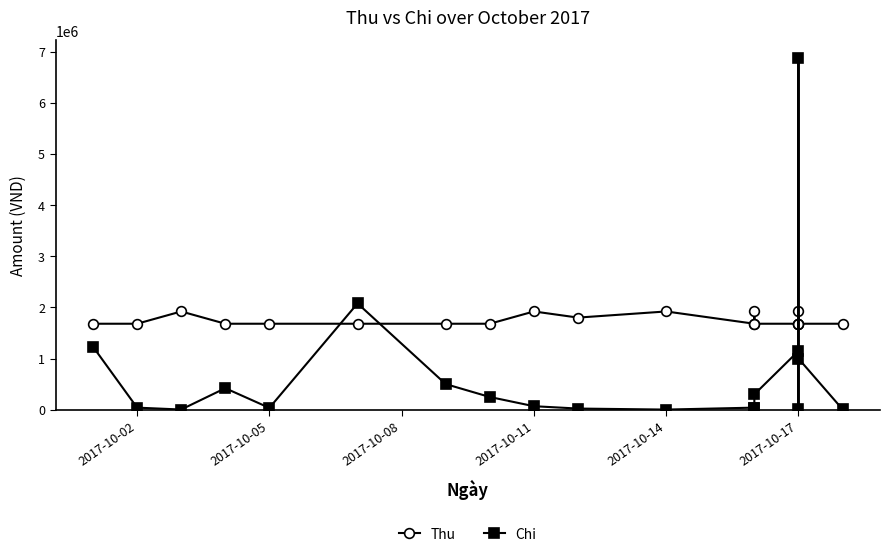

What value does the Chi series have at 2017-10-17, to the nearest 100?

6880000